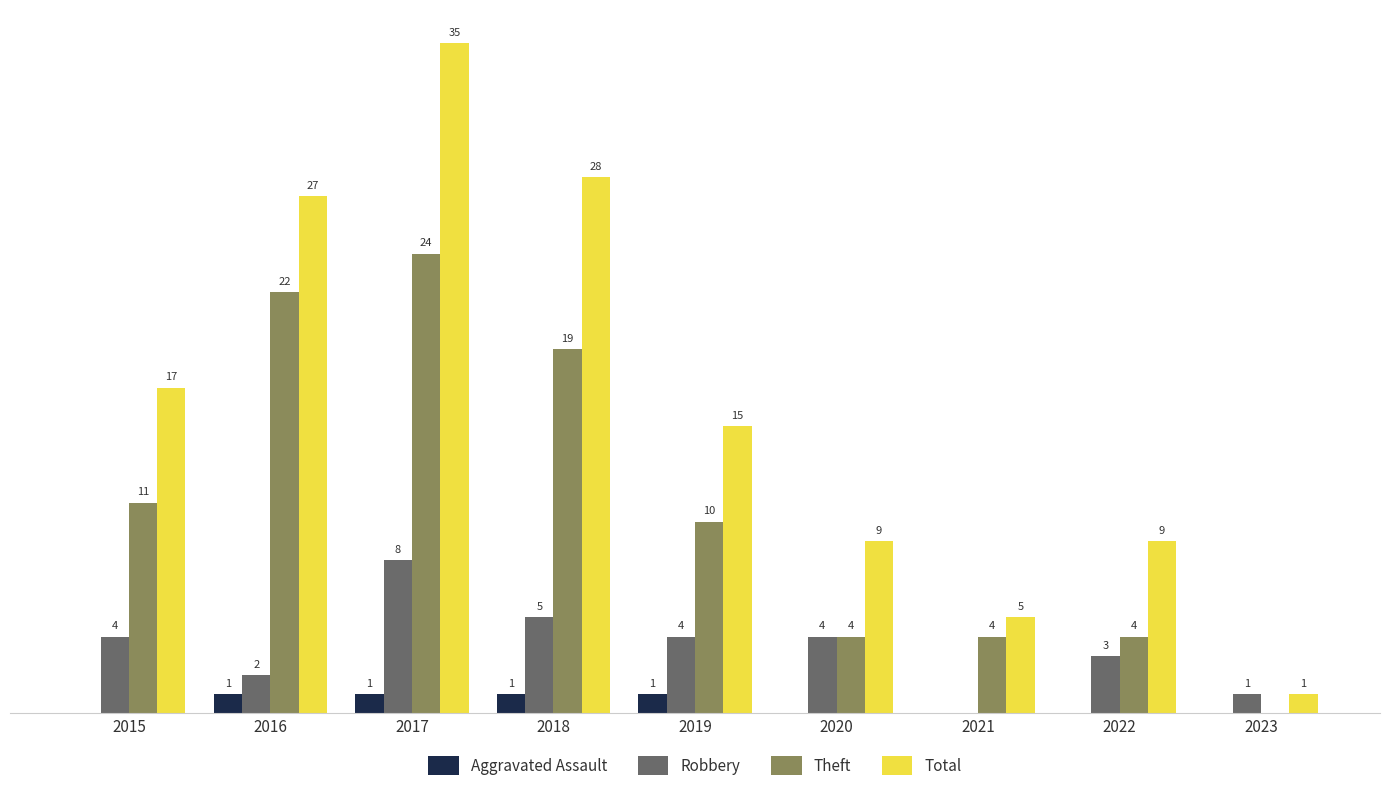

What are all the series names shown in the legend?

Aggravated Assault, Robbery, Theft, Total